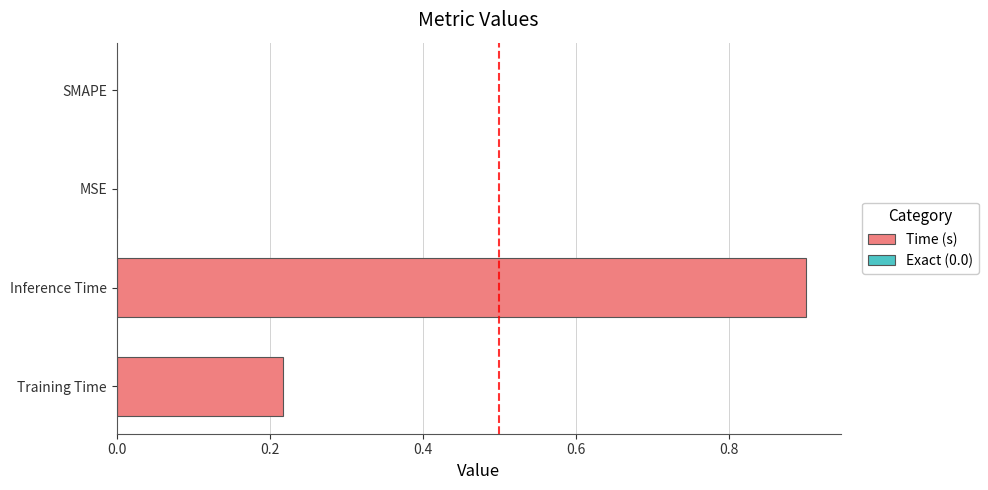

Where is the data nearest to the value 0?

Training Time